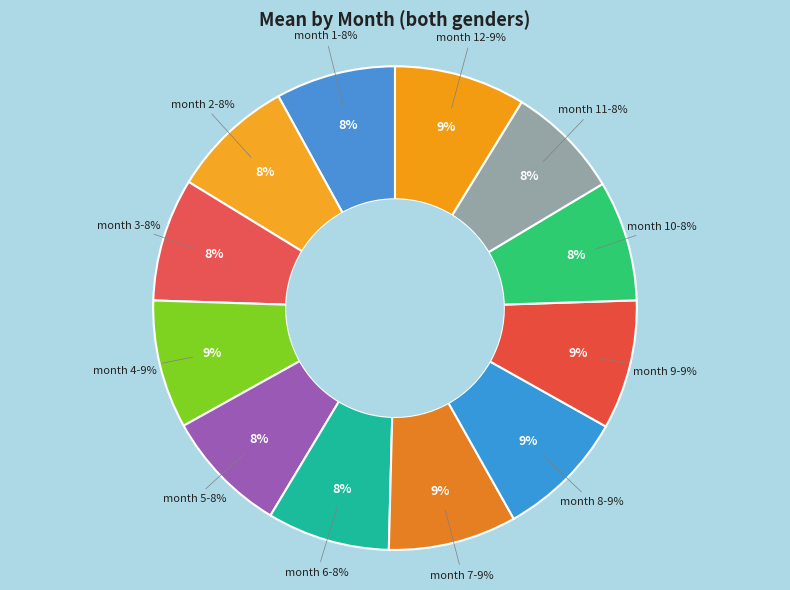

True or false: 6 accounts for 8% of the total.

True